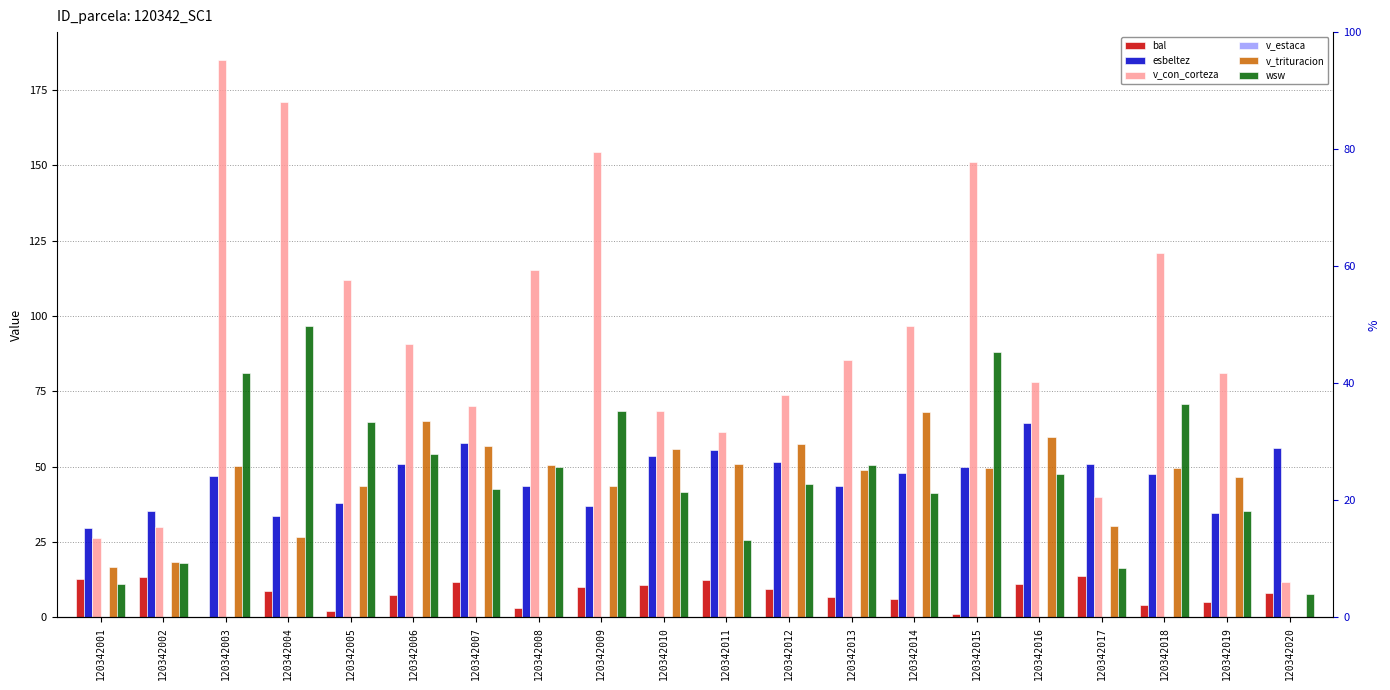

What is the difference between the v_trituracion values at 120342016 and 120342013?

11.1